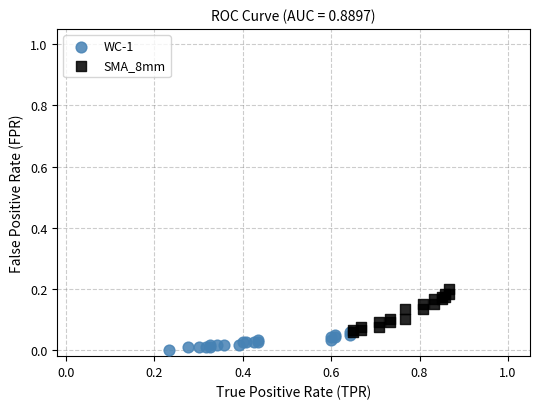

Which series contains the lowest Y value?

WC-1